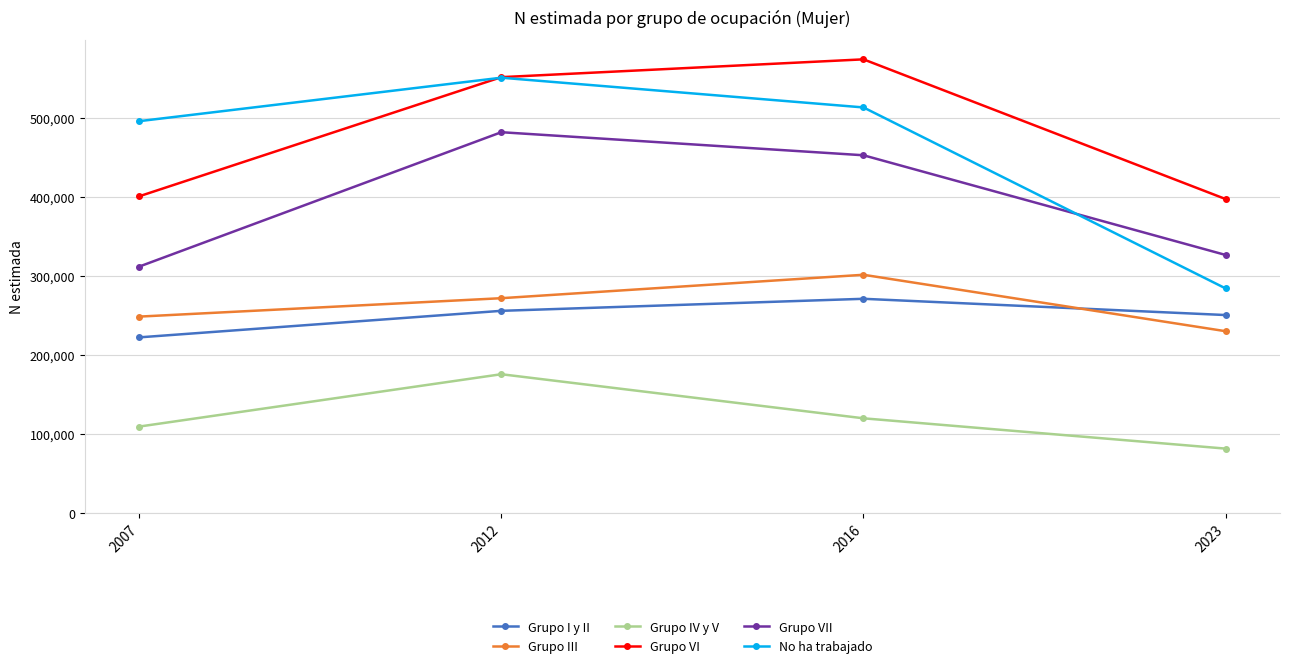

Reading left to right, transcribe all the data shown in this chart.

Grupo I y II: 2007=222314	2012=255926	2016=271170	2023=250586
Grupo III: 2007=248606	2012=271931	2016=301605	2023=230110
Grupo IV y V: 2007=109319	2012=175641	2016=119804	2023=81404
Grupo VI: 2007=400973	2012=551897	2016=574470	2023=397476
Grupo VII: 2007=311915	2012=482176	2016=452968	2023=326666
No ha trabajado: 2007=496149	2012=551209	2016=513553	2023=284273